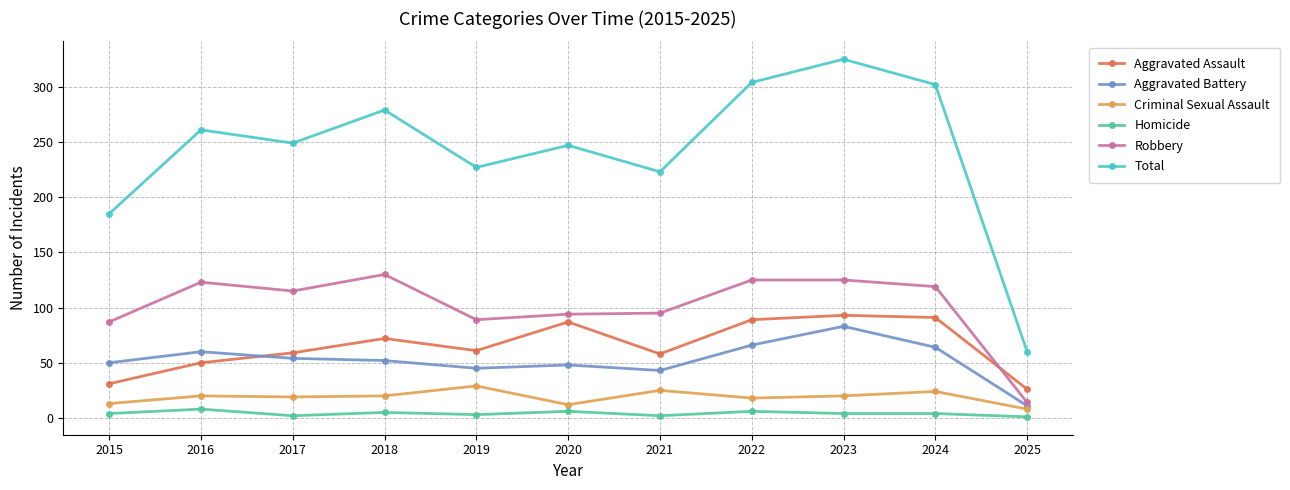

What are all the series names shown in the legend?

Aggravated Assault, Aggravated Battery, Criminal Sexual Assault, Homicide, Robbery, Total